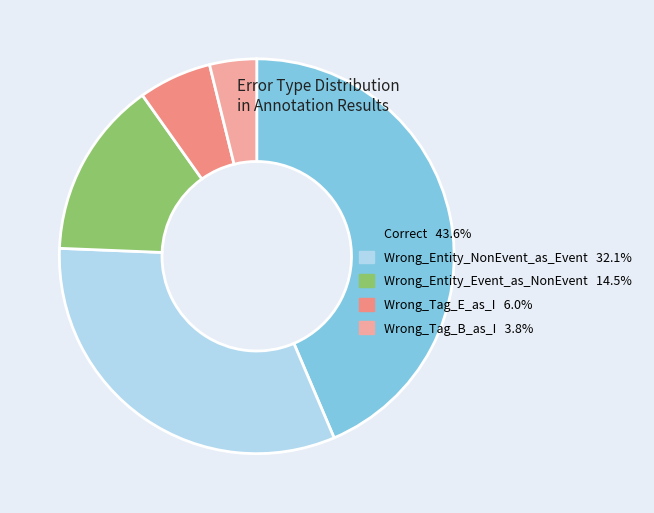

Is there a majority slice in this chart?

No